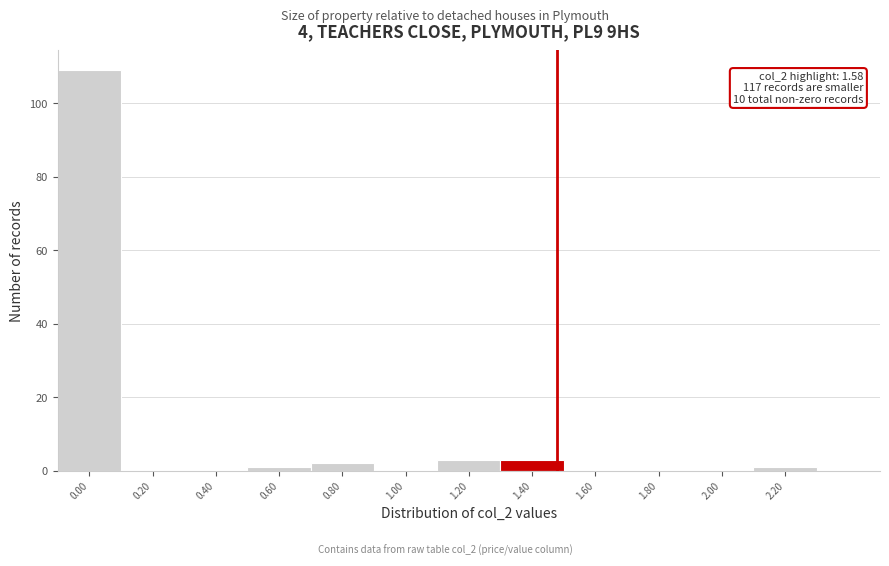

Reading left to right, transcribe all the data shown in this chart.

0.00=109	0.20=0	0.40=0	0.60=1	0.80=2	1.00=0	1.20=3	1.40=3	1.60=0	1.80=0	2.00=0	2.20=1